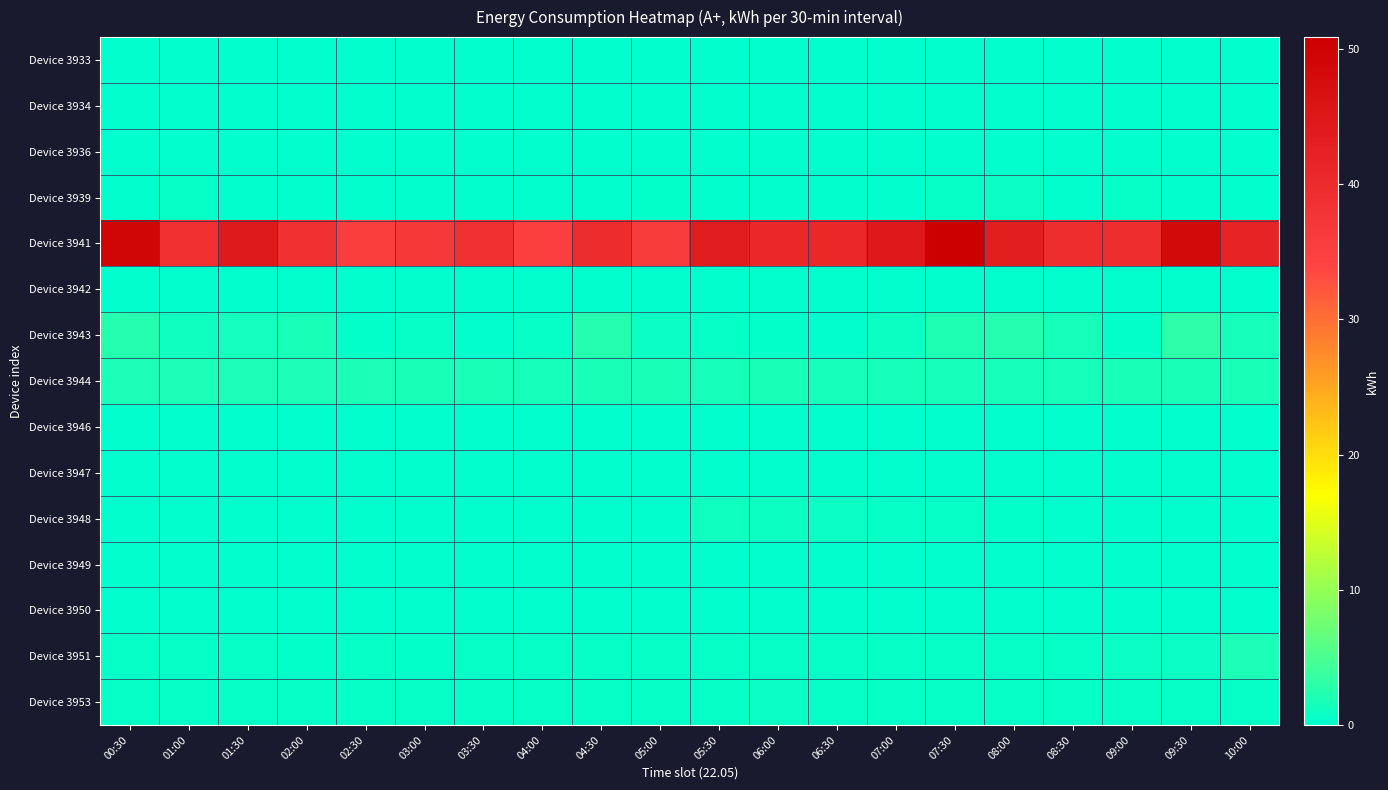

How many series are shown in this chart?

15